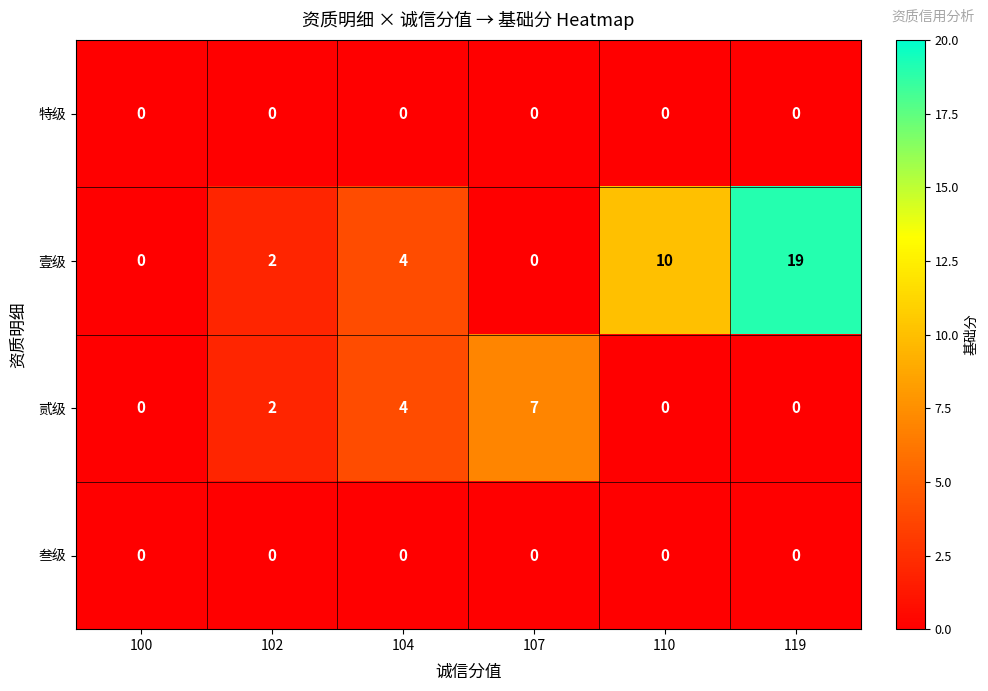

Reading left to right, list all the values displayed in this chart.

特级: 100=0	102=0	104=0	107=0	110=0	119=0
壹级: 100=0	102=2	104=4	107=0	110=10	119=19
贰级: 100=0	102=2	104=4	107=7	110=0	119=0
叁级: 100=0	102=0	104=0	107=0	110=0	119=0